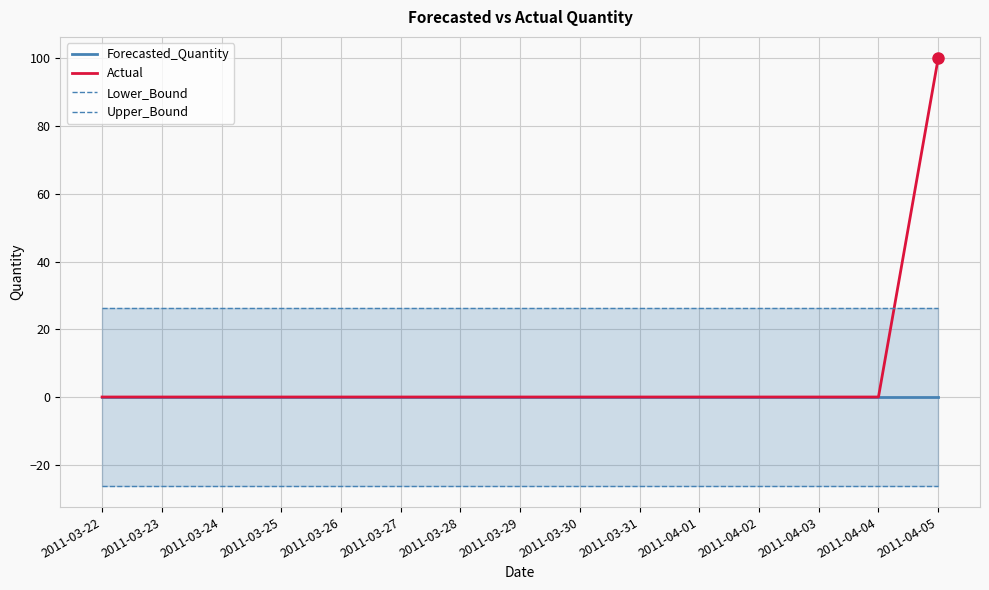

Between 2011-03-23 and 2011-03-30, which series saw the biggest shift?

Forecasted_Quantity